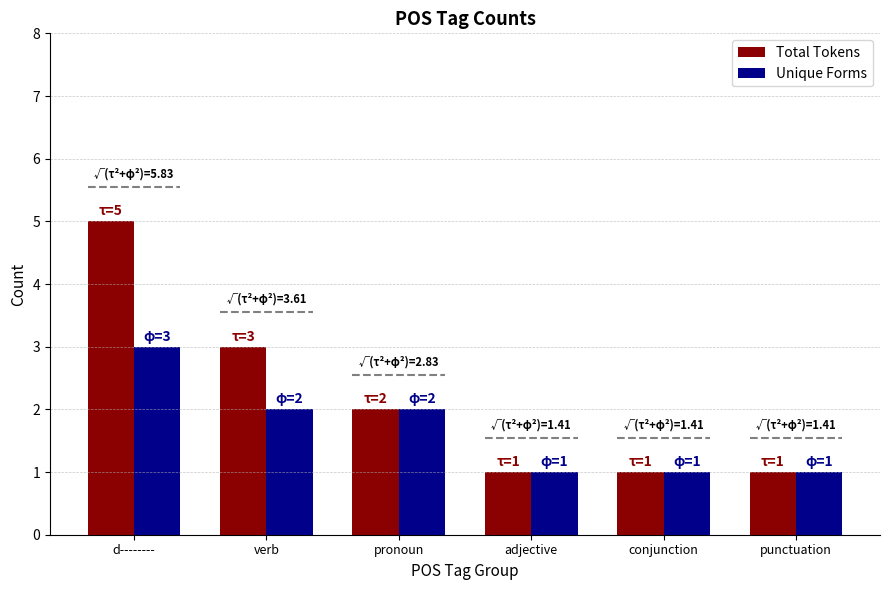

At which category is the sum across all series the highest?

d--------